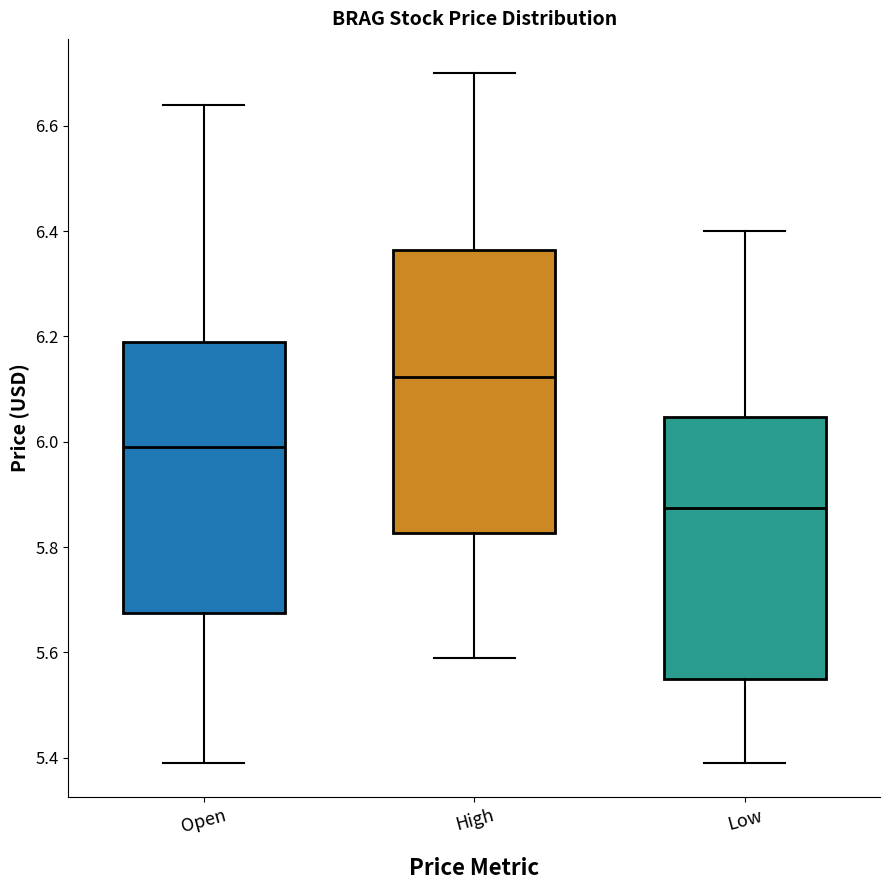

Reading left to right, read every box against the y-axis: the position of its median line, the range the box covers, and the ends of its whiskers. The values are not printed on the chart, so give them approximately, as read against the axis.

Open: median 5.98, box 5.68 to 6.20, whiskers 5.38 to 6.64
High: median 6.12, box 5.82 to 6.36, whiskers 5.60 to 6.70
Low: median 5.88, box 5.56 to 6.04, whiskers 5.38 to 6.40